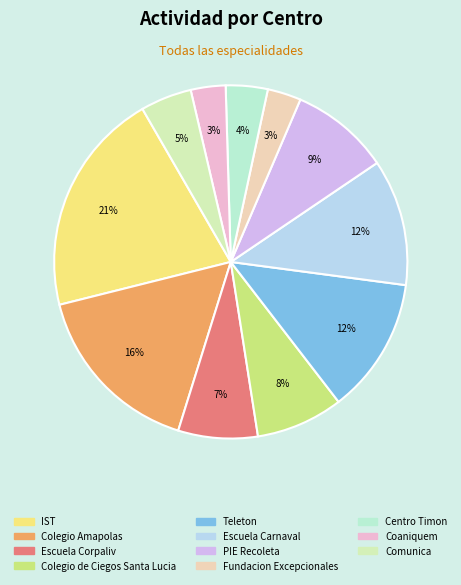

Do Escuela Corpaliv and PIE Recoleta together represent more than half of the pie?

No